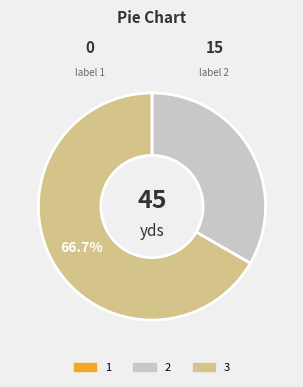

What is the ratio of the value at 3 to the value at 2?

2.0